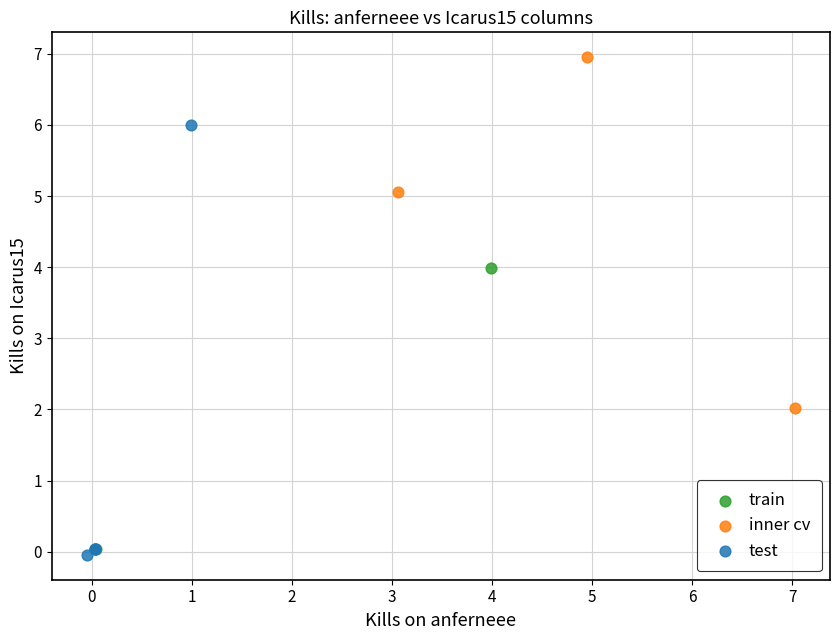

Which series reaches the minimum Y coordinate?

test